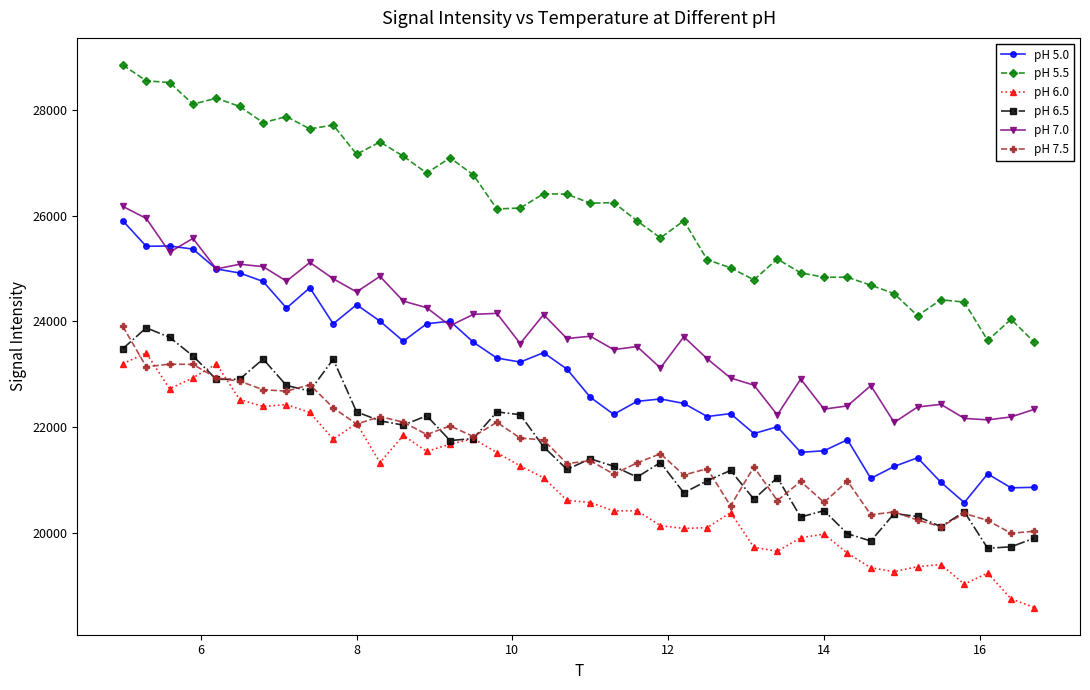

What is the lowest value of the pH 5.0 series?

20572.8